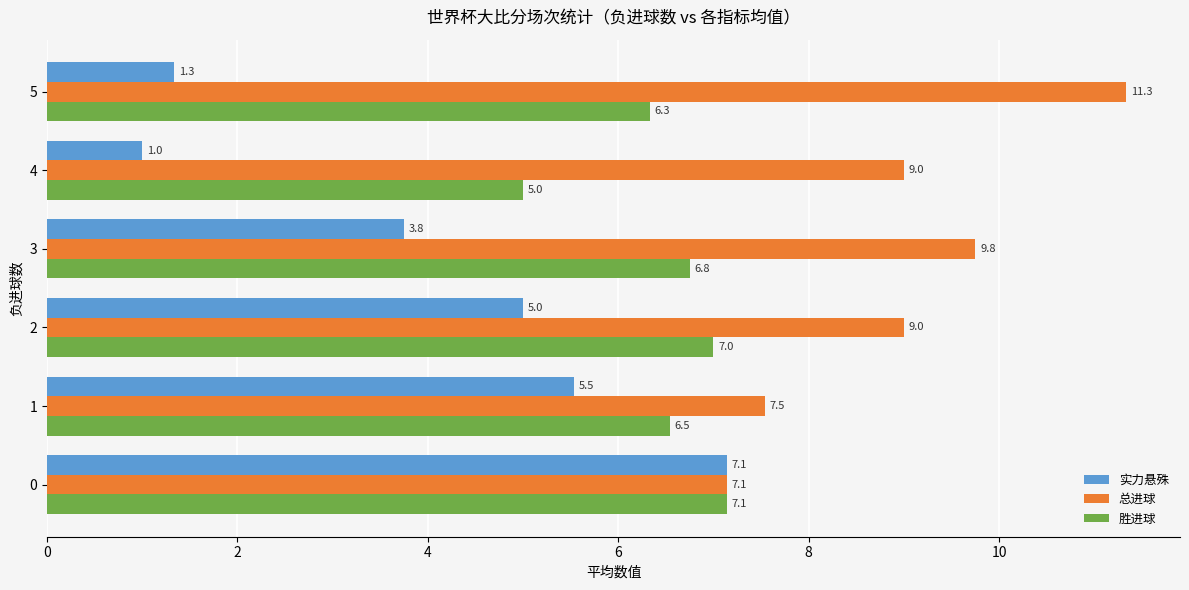

Is the value of 胜进球 at 4 greater than the value of 实力悬殊 at 0?

No